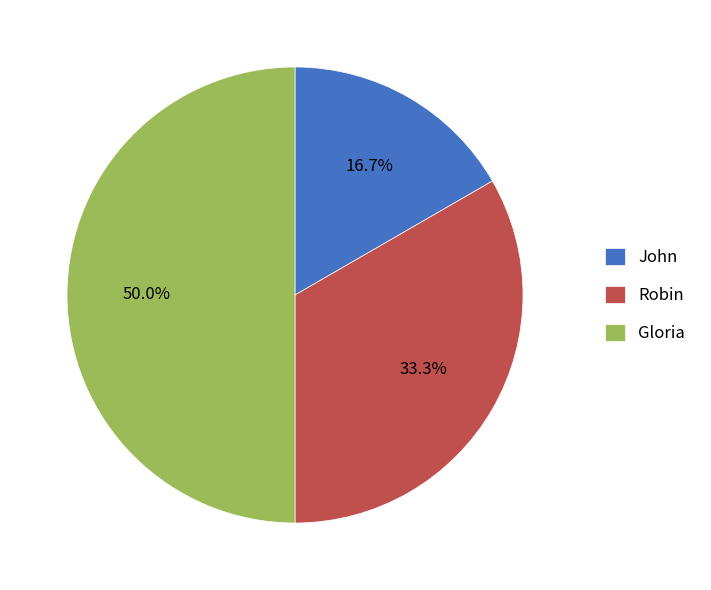

Is John the majority of the pie?

No